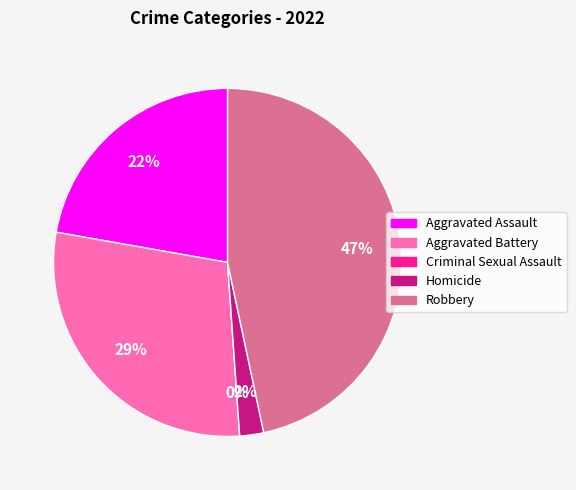

How many slices are in this pie chart?

5